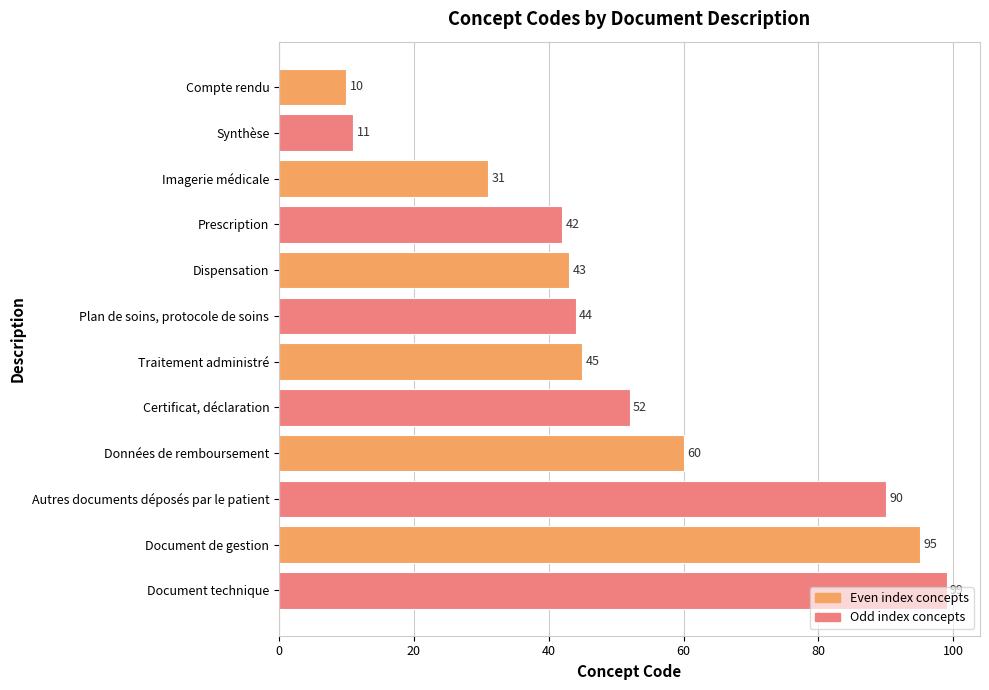

Approximately how many times larger is the value at Dispensation compared to Données de remboursement?

0.7